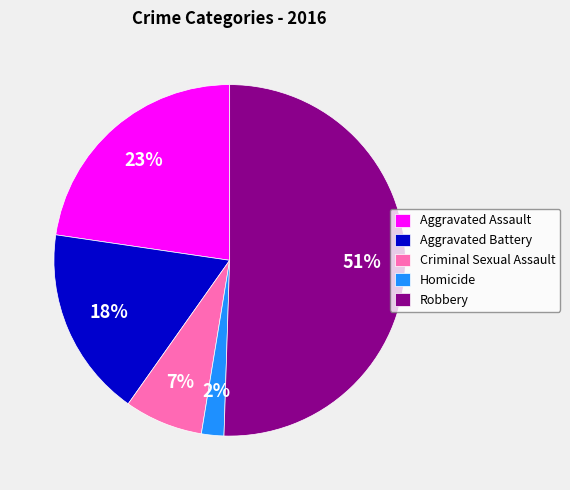

Combined, do Robbery and Aggravated Assault account for over 50%?

Yes